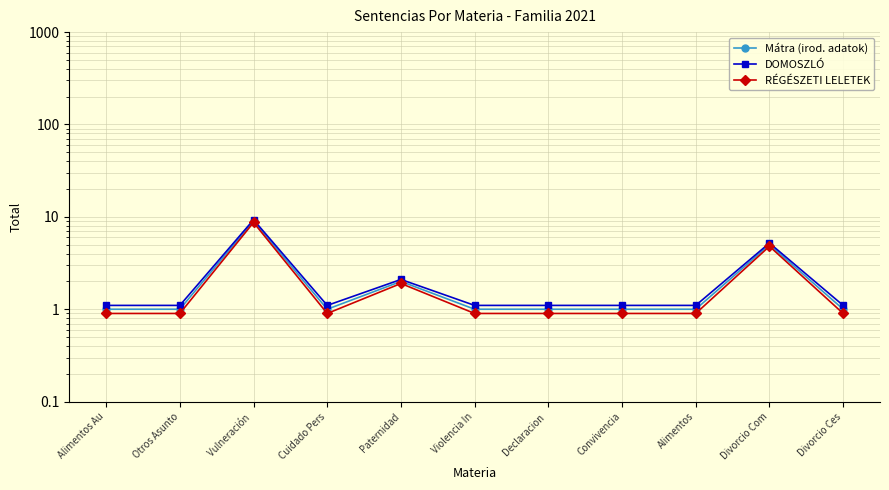

Is it true that Mátra (irod. adatok) equals 0.6 at Alimentos?

False